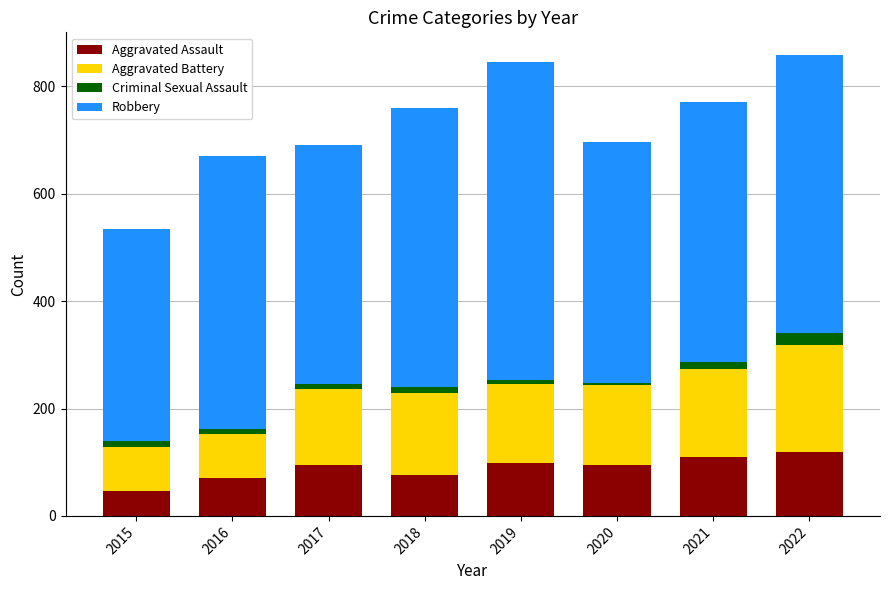

What is the average value of the Aggravated Assault series?

89